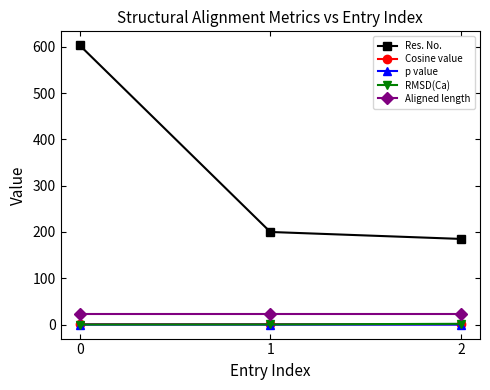

Which series has the largest range (max minus min)?

Res. No.